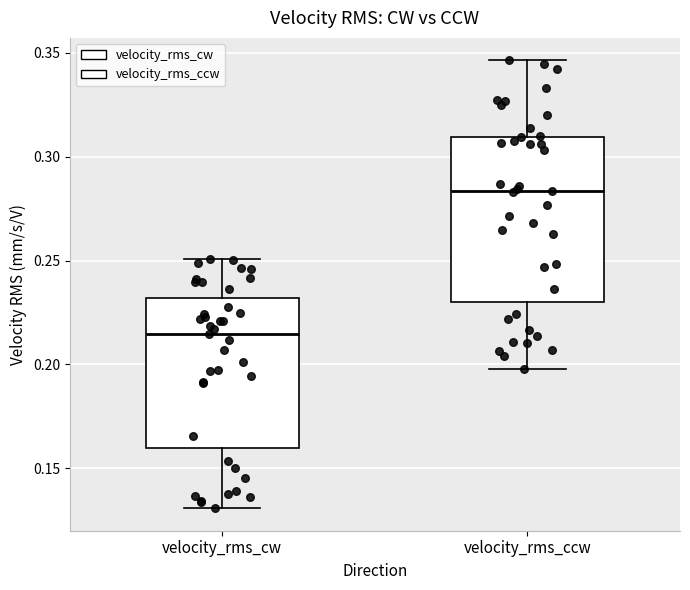

Reading left to right, read every box against the y-axis: the position of its median line, the range the box covers, and the ends of its whiskers. The values are not printed on the chart, so give them approximately, as read against the axis.

velocity_rms_cw: median 0.215, box 0.160 to 0.230, whiskers 0.130 to 0.250
velocity_rms_ccw: median 0.285, box 0.230 to 0.310, whiskers 0.200 to 0.345